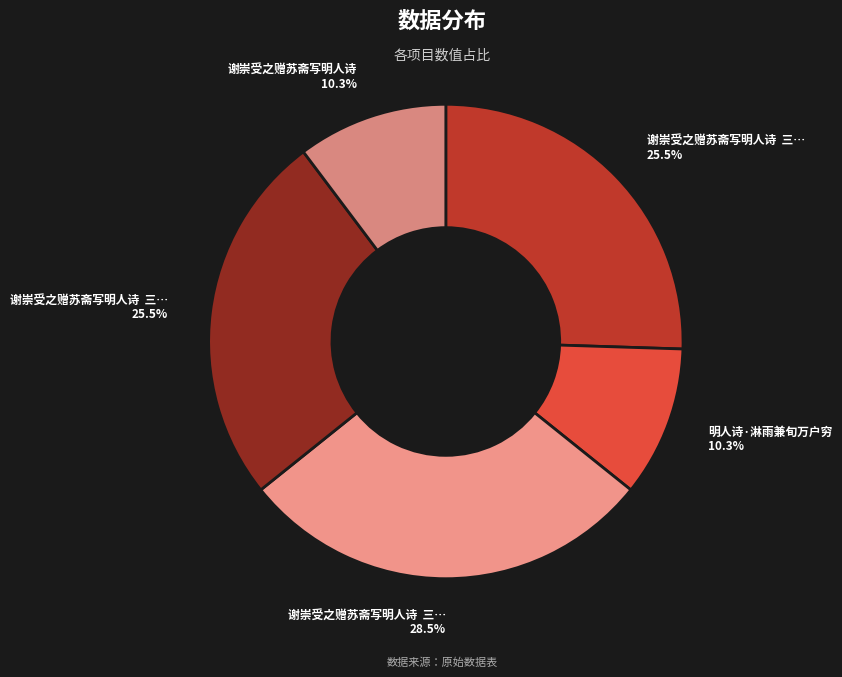

Count the number of slices in the pie.

5